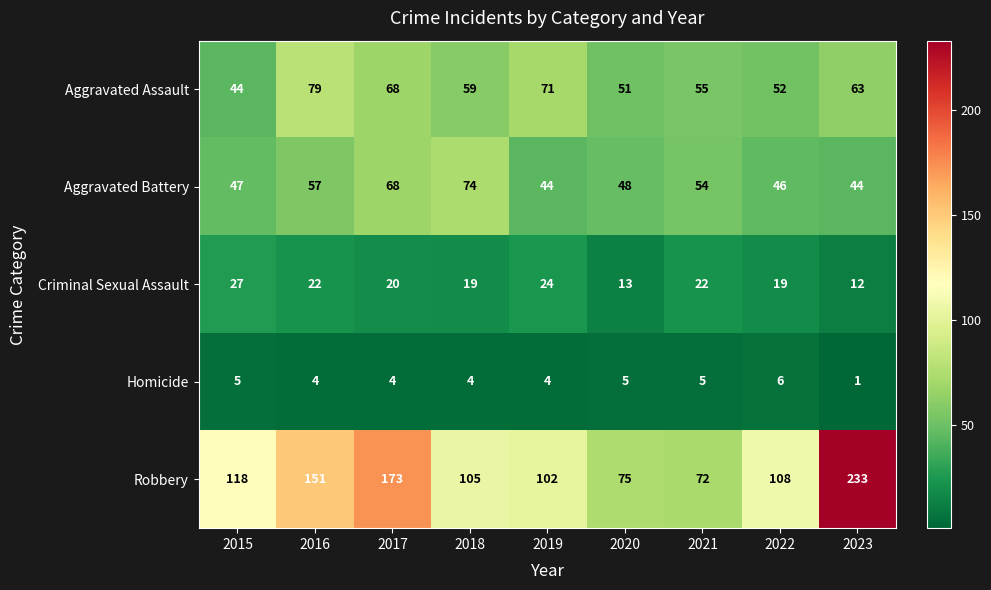

Which series has the widest spread of values?

Robbery